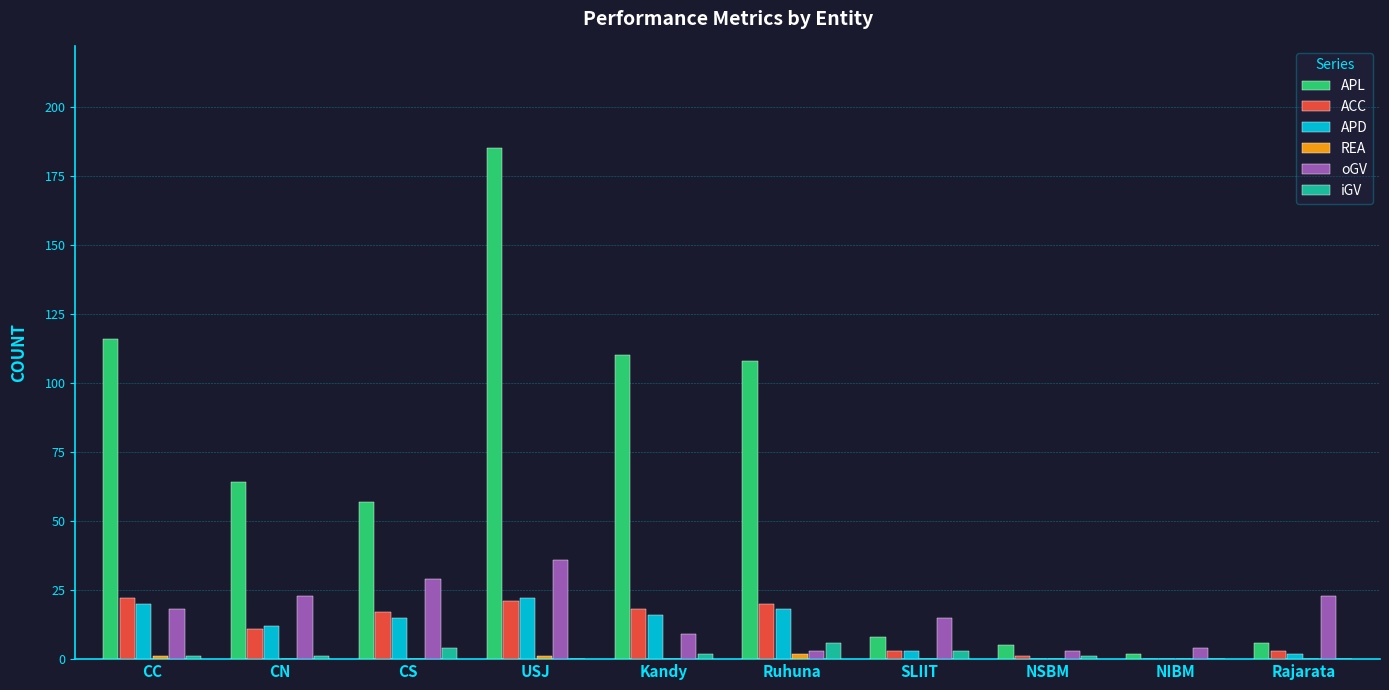

How many series are shown in this chart?

6